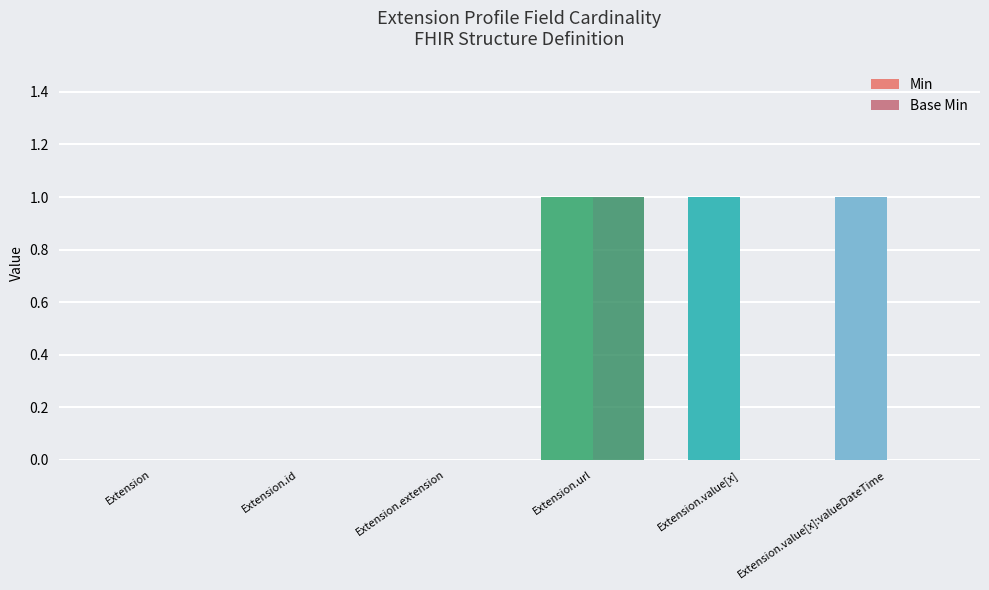

What is the sum of the Min values at Extension.id and Extension.value[x]:valueDateTime?

1